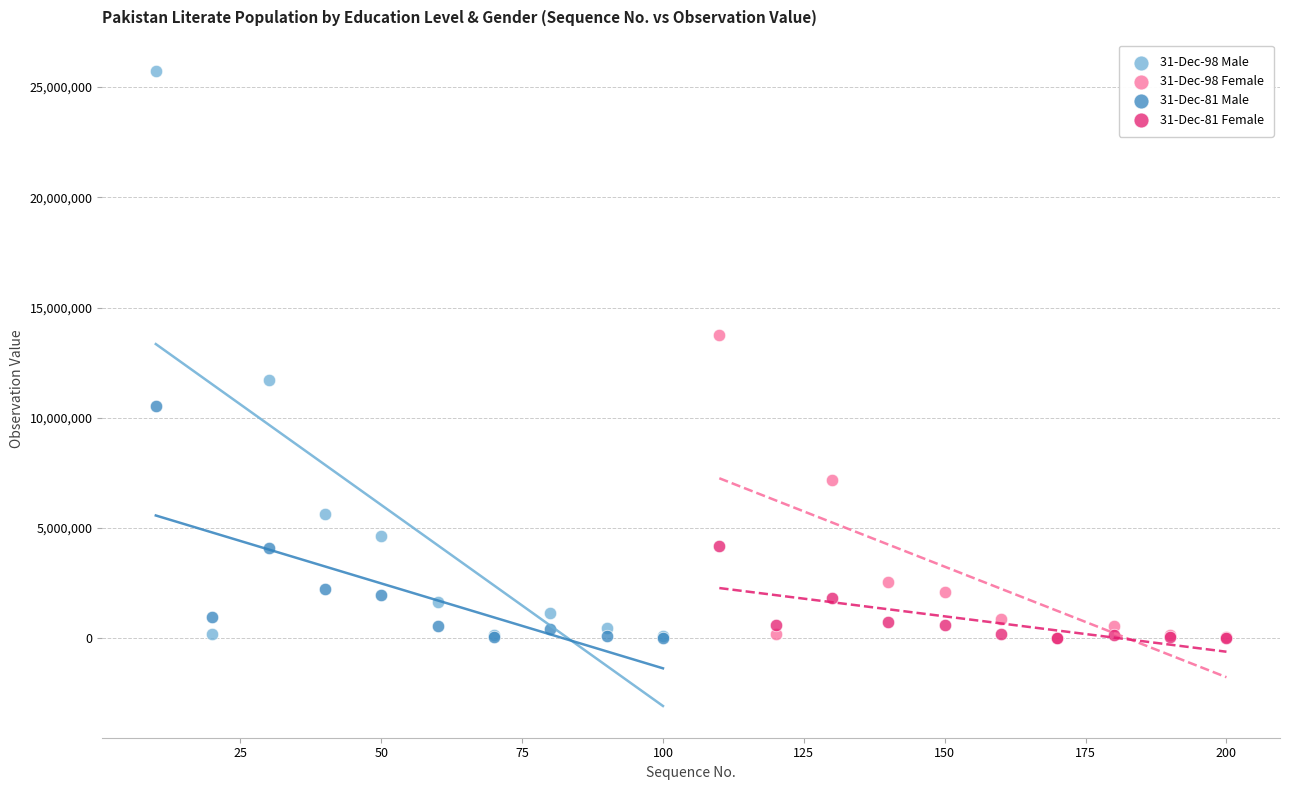

Which series reaches the maximum Y coordinate?

31-Dec-98 Male